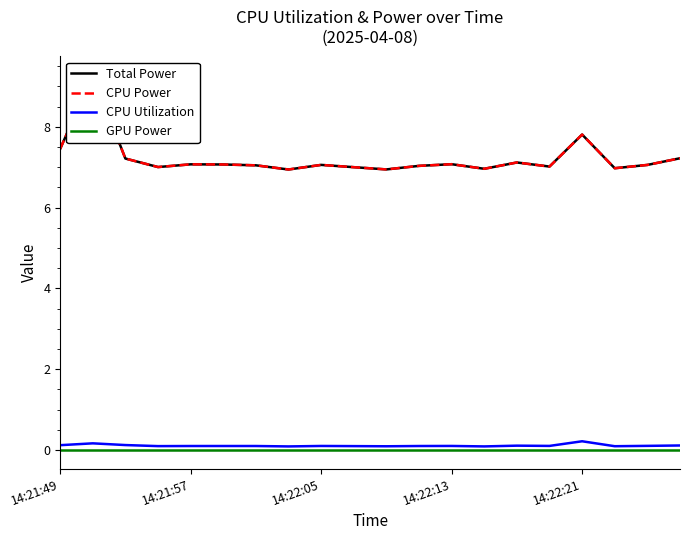

At which label does Total Power first exceed 7?

14:21:49